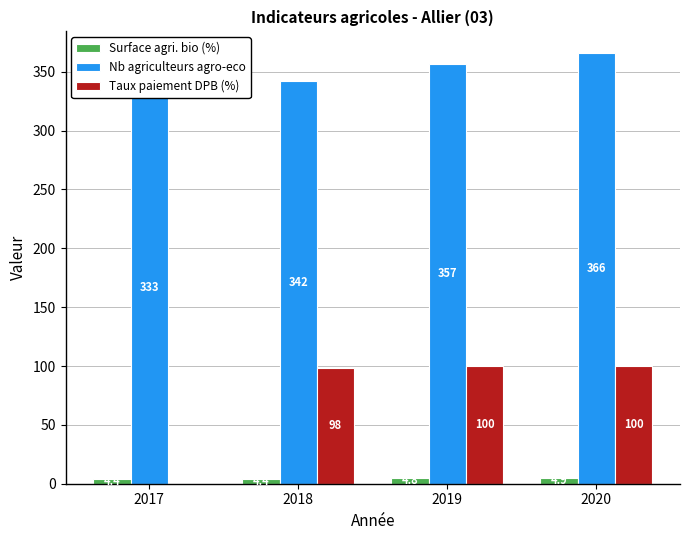

At which category is the sum across all series the highest?

2020